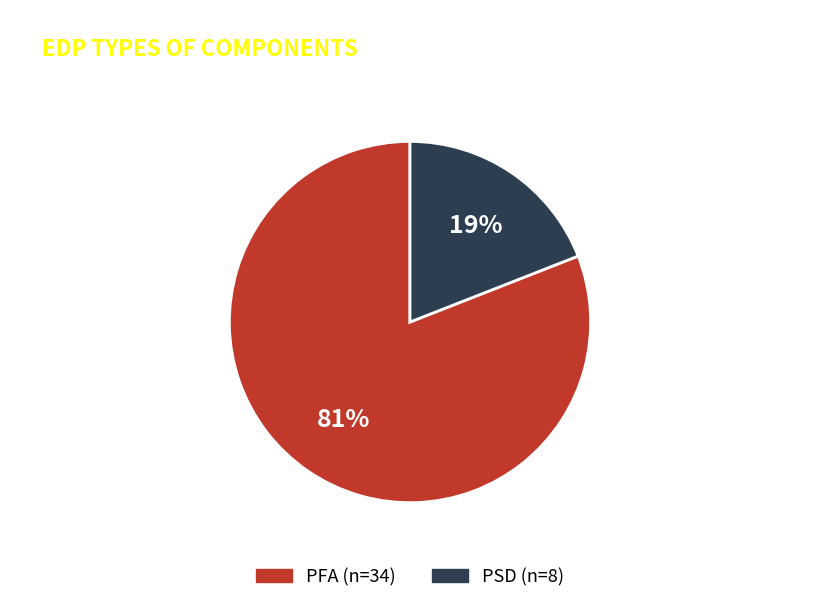

What is the largest slice in the pie chart?

PFA